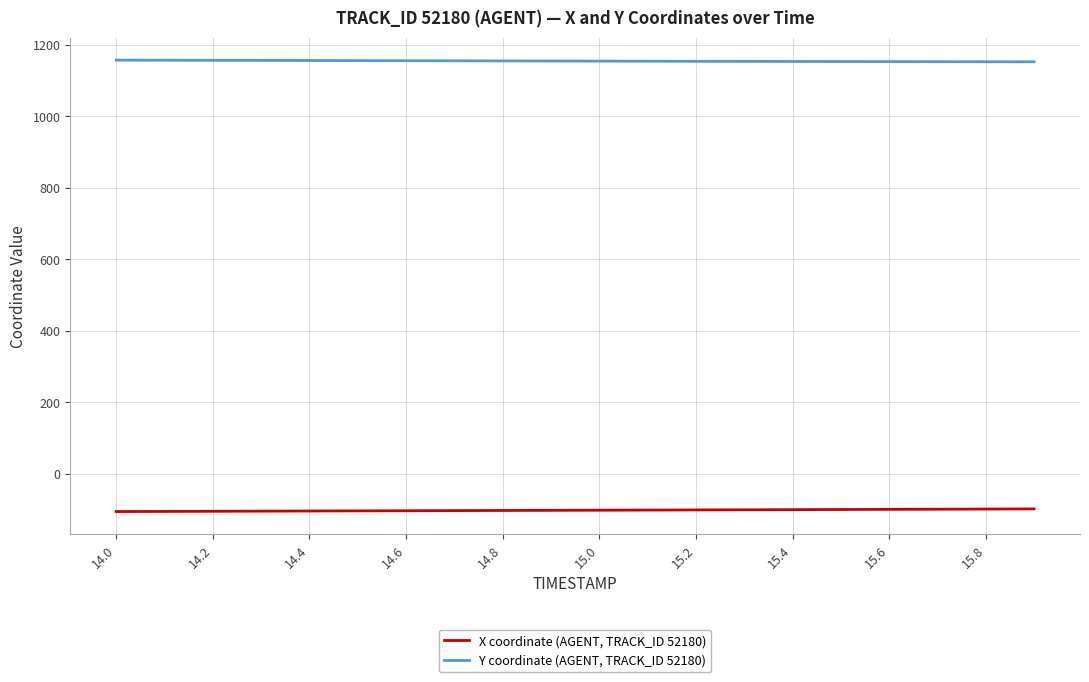

What is the greatest value displayed?

1157.0